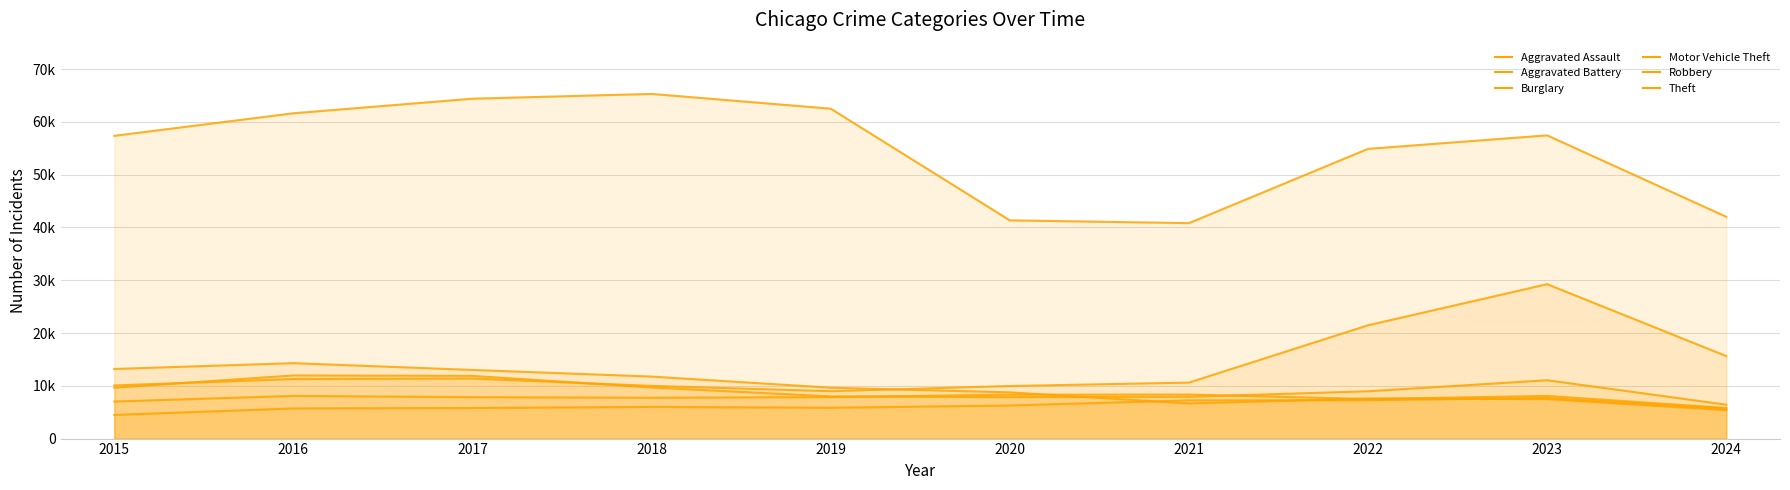

What is the value of the Motor Vehicle Theft point at the 1st from the left?

10068